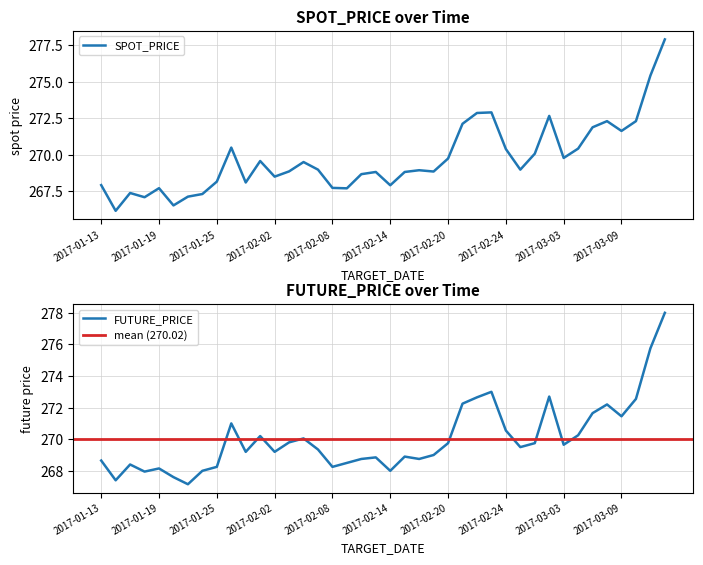

Reading right to left, transcribe all the data shown in this chart.

SPOT_PRICE: 2017-03-14=277.9	2017-03-13=275.4	2017-03-10=272.3	2017-03-09=271.6	2017-03-08=272.3	2017-03-07=271.9	2017-03-06=270.4	2017-03-03=269.8	2017-03-02=272.6	2017-02-28=270.1	2017-02-27=269.0	2017-02-24=270.4	2017-02-23=272.9	2017-02-22=272.9	2017-02-21=272.1	2017-02-20=269.7	2017-02-17=268.8	2017-02-16=268.9	2017-02-15=268.8	2017-02-14=267.9	2017-02-13=268.8	2017-02-10=268.7	2017-02-09=267.7	2017-02-08=267.7	2017-02-07=269.0	2017-02-06=269.5	2017-02-03=268.9	2017-02-02=268.5	2017-02-01=269.6	2017-01-31=268.1	2017-01-26=270.5	2017-01-25=268.1	2017-01-24=267.3	2017-01-23=267.1	2017-01-20=266.5	2017-01-19=267.7	2017-01-18=267.1	2017-01-17=267.4	2017-01-16=266.1	2017-01-13=267.9
FUTURE_PRICE: 2017-03-14=278.0	2017-03-13=275.8	2017-03-10=272.6	2017-03-09=271.4	2017-03-08=272.2	2017-03-07=271.6	2017-03-06=270.2	2017-03-03=269.6	2017-03-02=272.7	2017-02-28=269.8	2017-02-27=269.5	2017-02-24=270.6	2017-02-23=273.0	2017-02-22=272.6	2017-02-21=272.2	2017-02-20=269.8	2017-02-17=269.0	2017-02-16=268.8	2017-02-15=268.9	2017-02-14=268.0	2017-02-13=268.9	2017-02-10=268.8	2017-02-09=268.5	2017-02-08=268.2	2017-02-07=269.4	2017-02-06=270.1	2017-02-03=269.8	2017-02-02=269.2	2017-02-01=270.2	2017-01-31=269.2	2017-01-26=271.0	2017-01-25=268.2	2017-01-24=268.0	2017-01-23=267.1	2017-01-20=267.6	2017-01-19=268.1	2017-01-18=267.9	2017-01-17=268.4	2017-01-16=267.4	2017-01-13=268.6